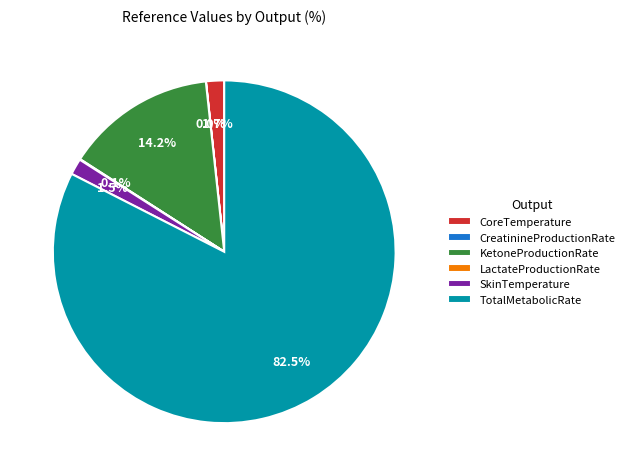

To the nearest percent, what percentage of the pie is KetoneProductionRate?

14%